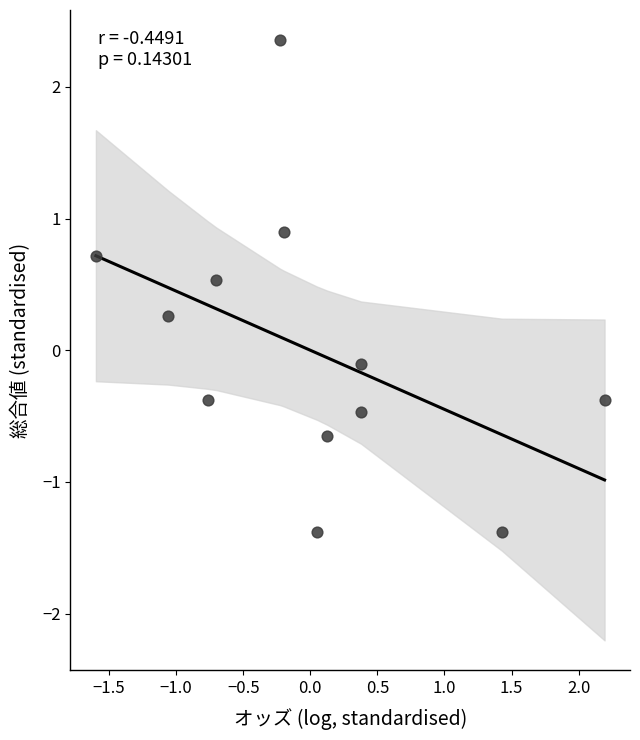

What is the range of X values (max minus min)?

3.8